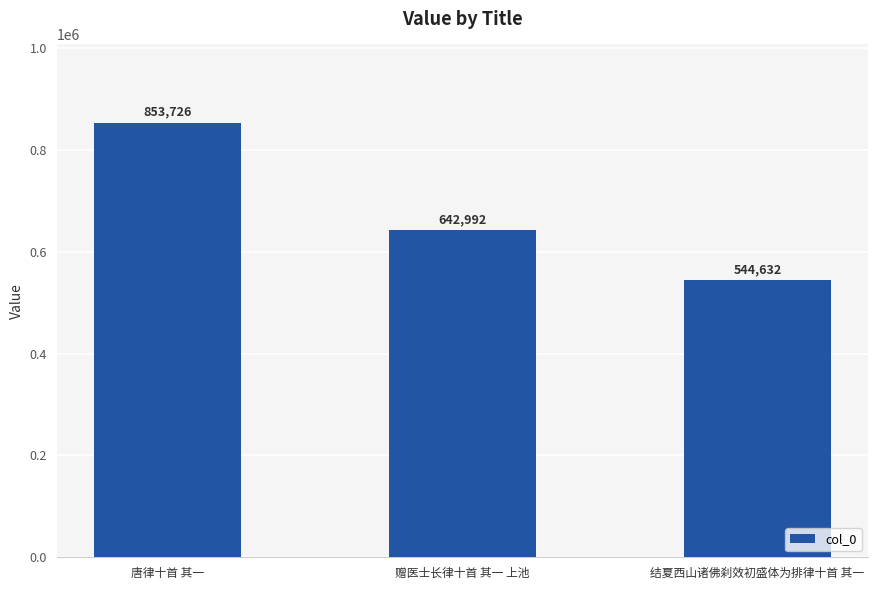

What is the label of the 1st bar from the right?

结夏西山诸佛刹效初盛体为排律十首 其一